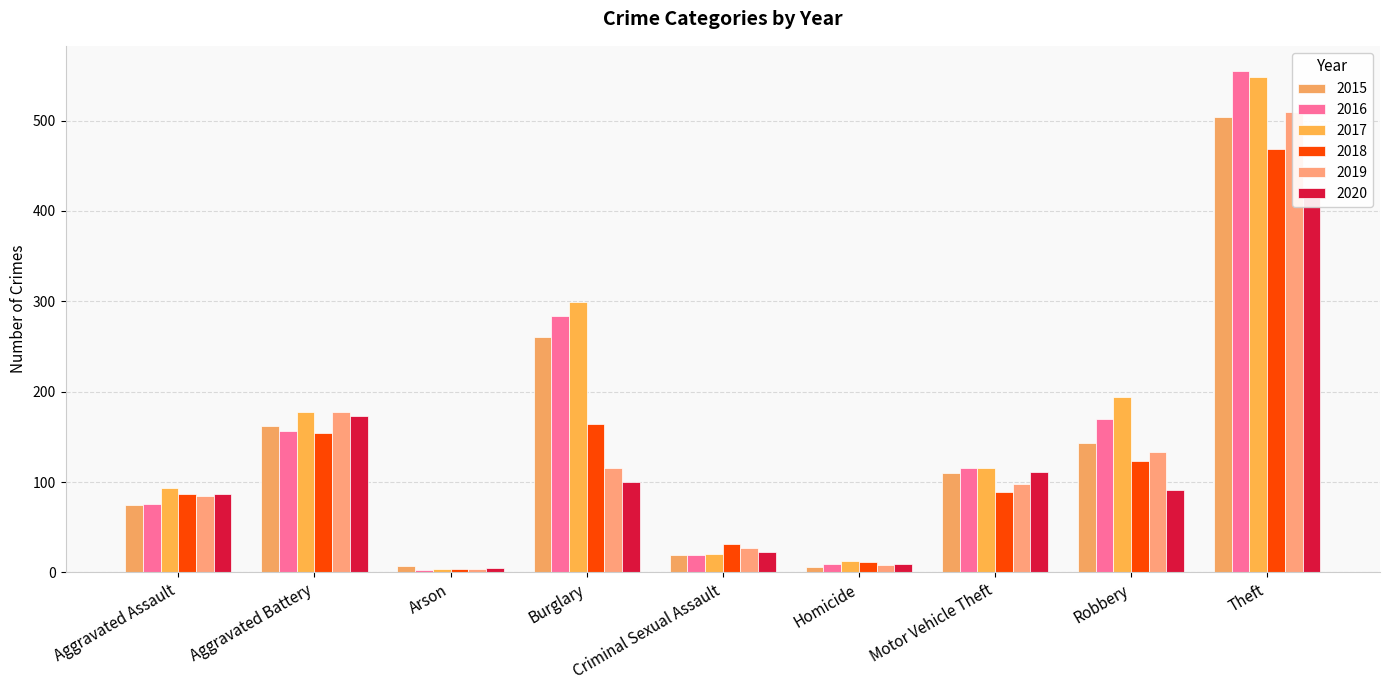

What is the difference between the highest and lowest values at Motor Vehicle Theft?

26